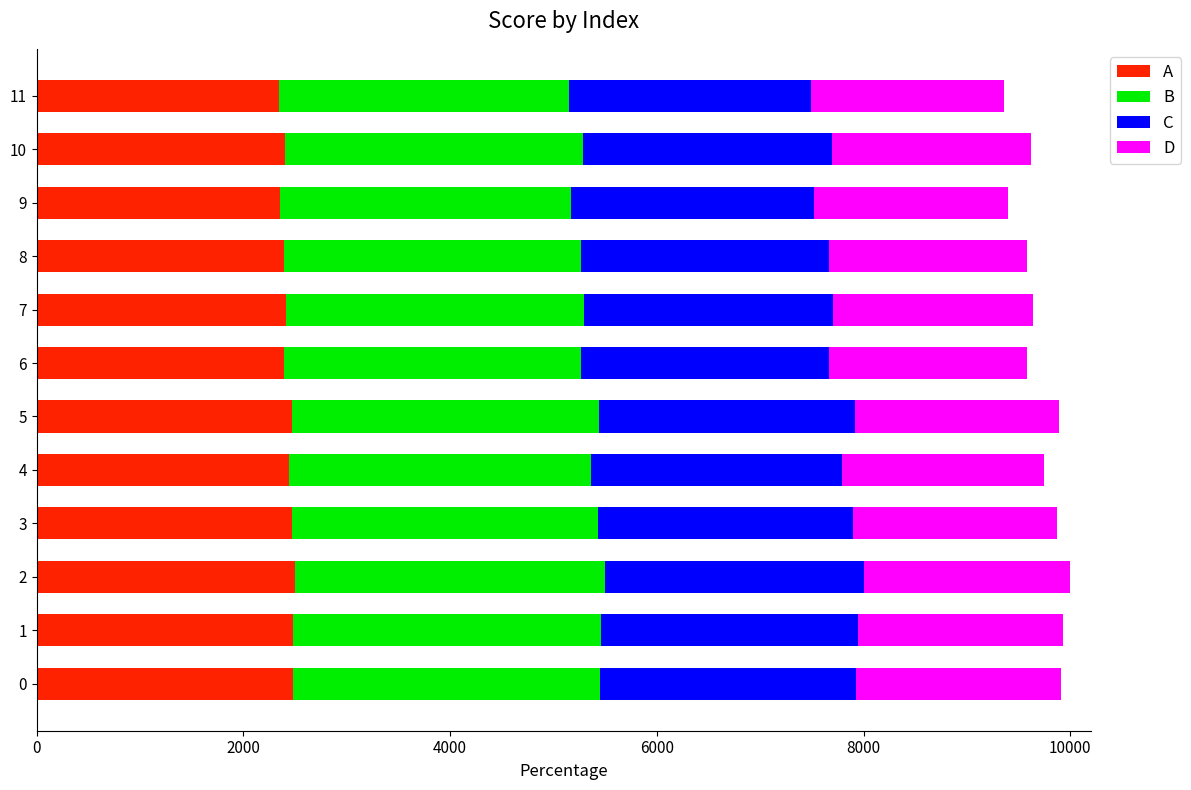

What is the minimum value for A?

2340.0